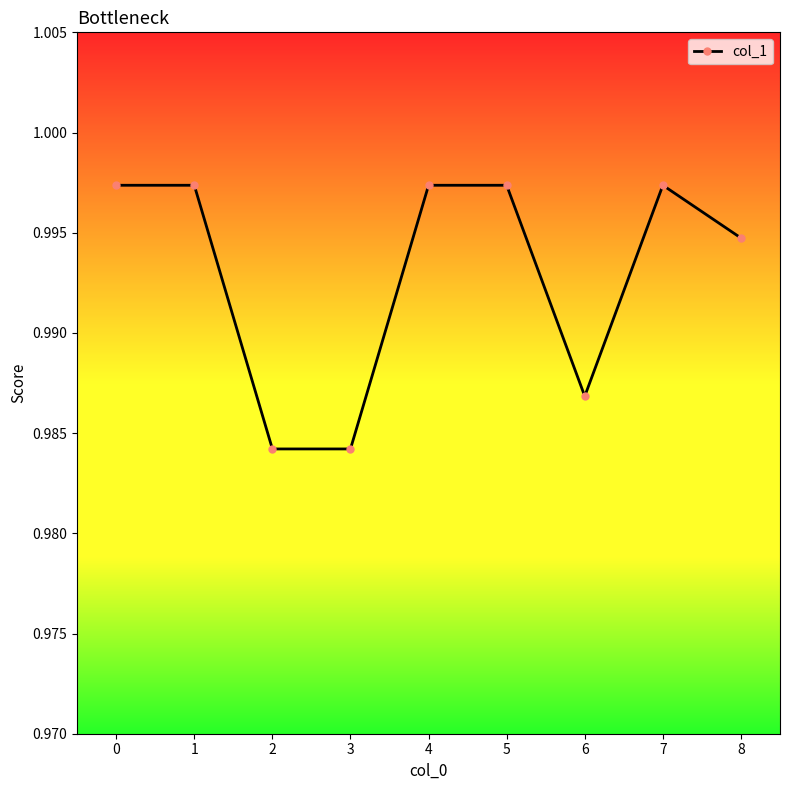

The chart shows a value of 0.6 at 2. True or false?

False